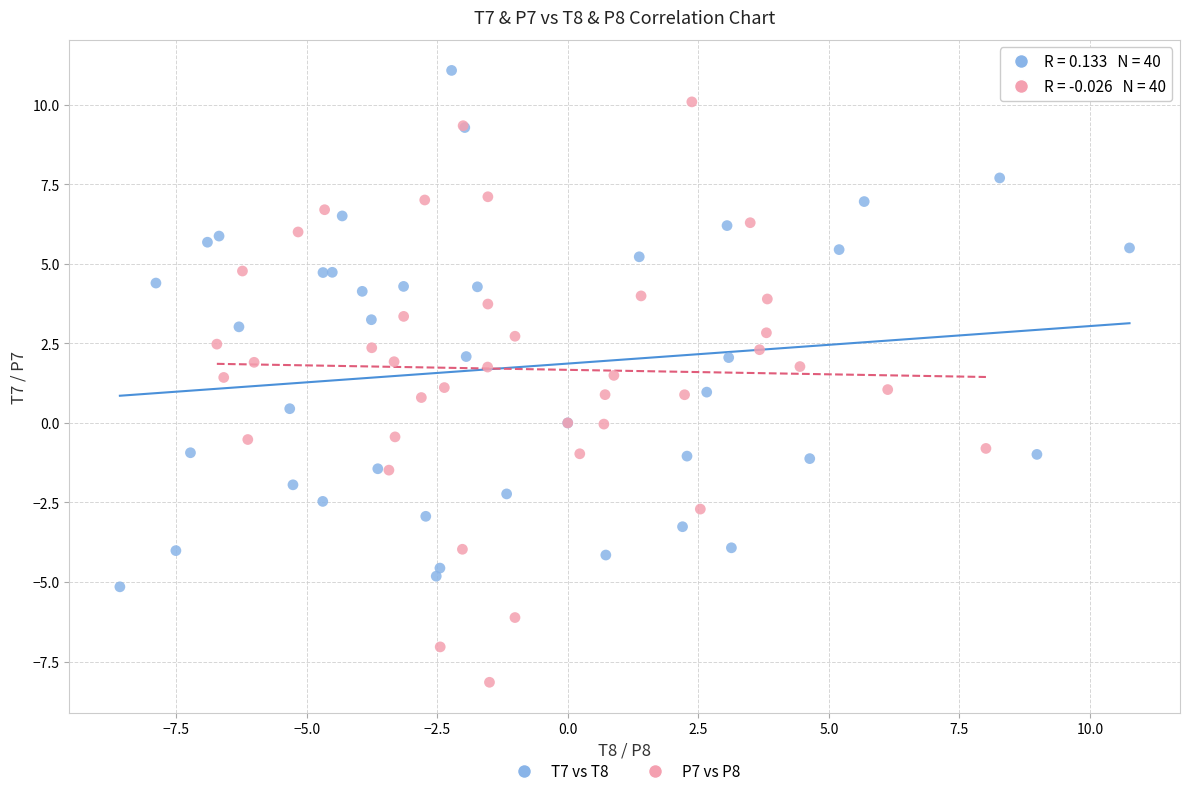

Which series has the widest spread of Y values?

P7 vs P8